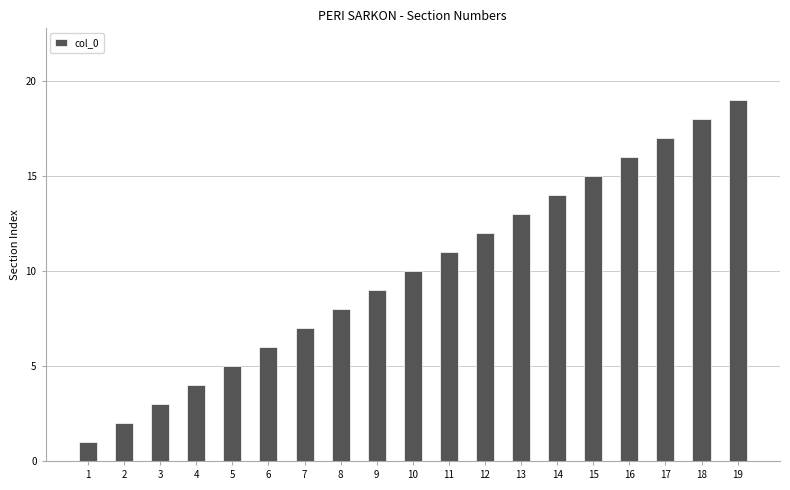

Reading left to right, what are all the values shown in this chart?

1	2	3	4	5	6	7	8	9	10	11	12	13	14	15	16	17	18	19